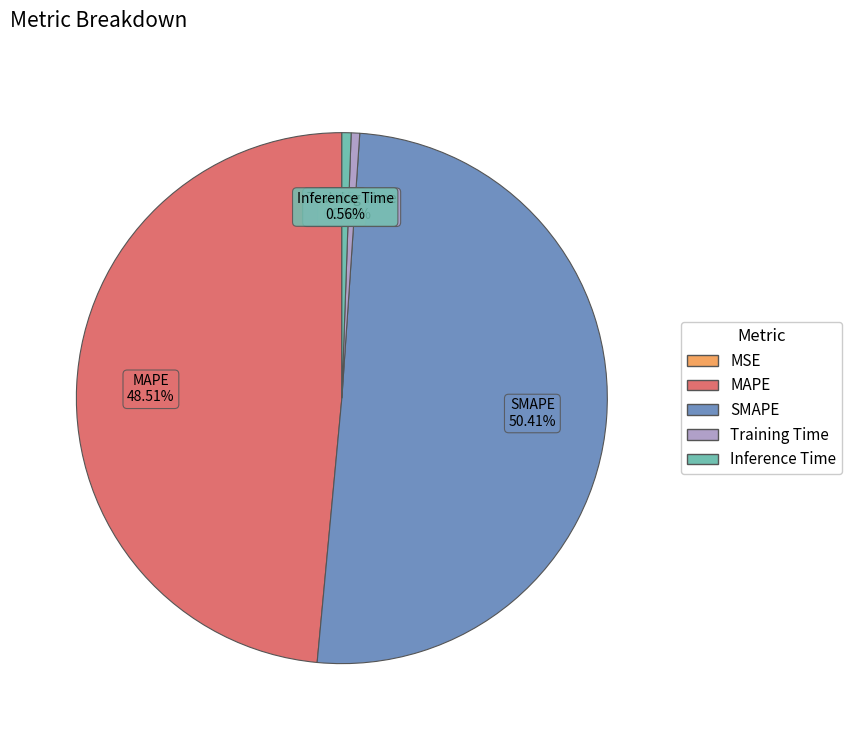

Which category has the biggest portion of the pie?

SMAPE